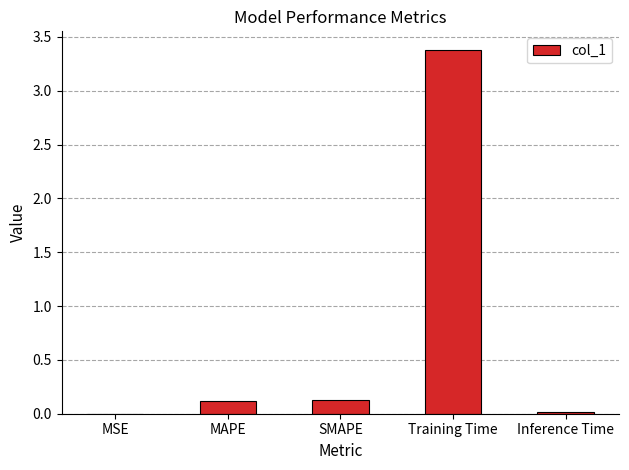

The value at Inference Time is 0.0. True or false?

True